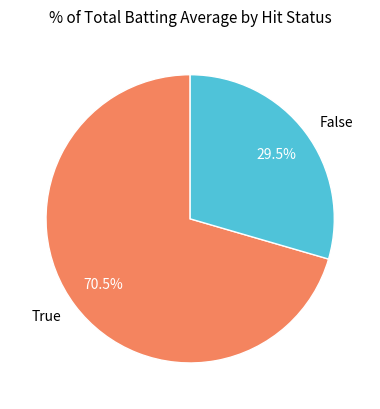

What is the largest slice in the pie chart?

True